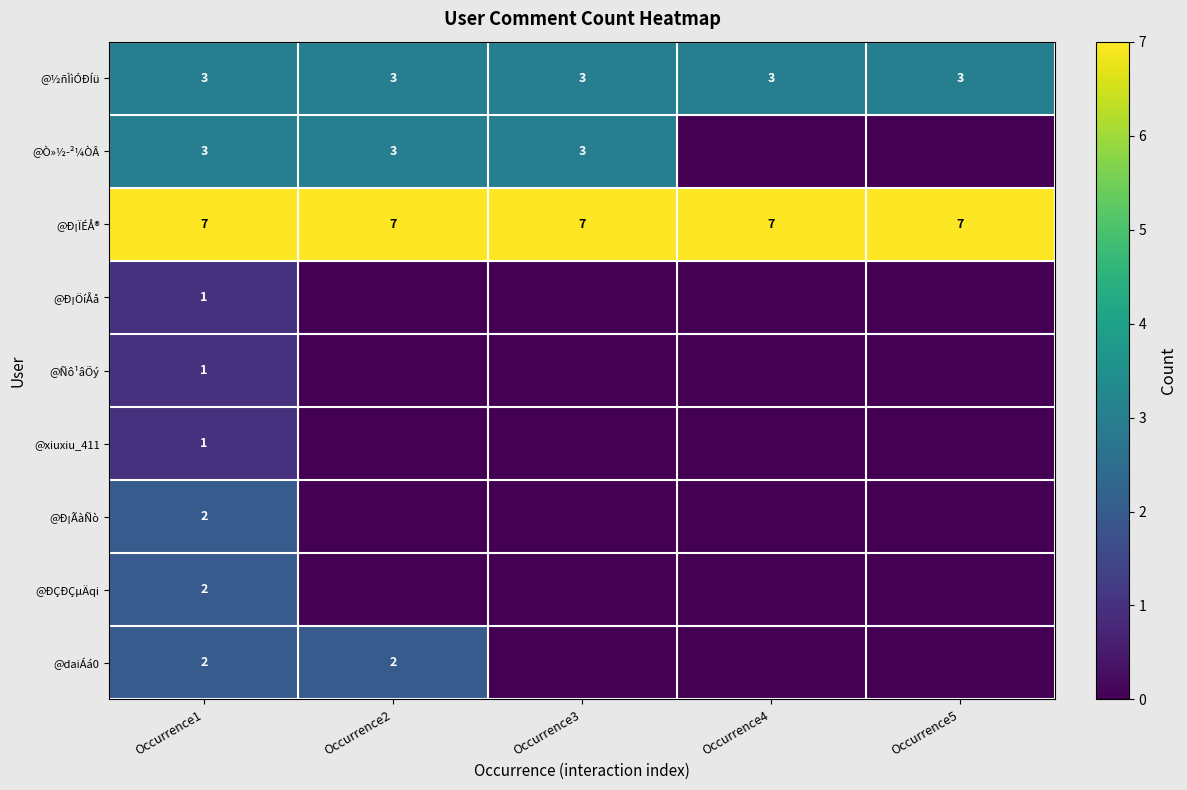

At how many categories does at least one series exceed 0?

5